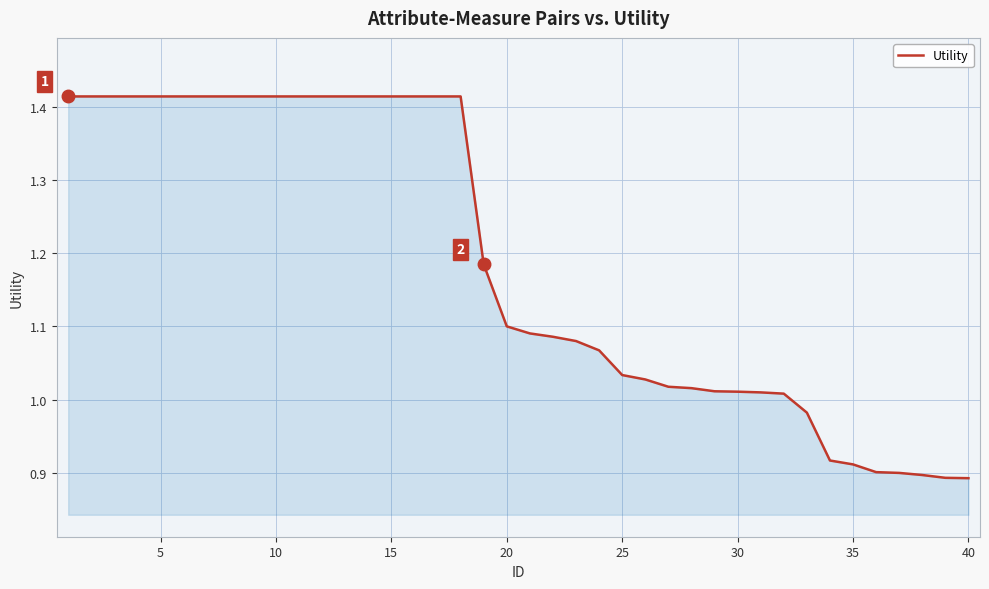

What is the difference between the maximum and minimum values?

0.5